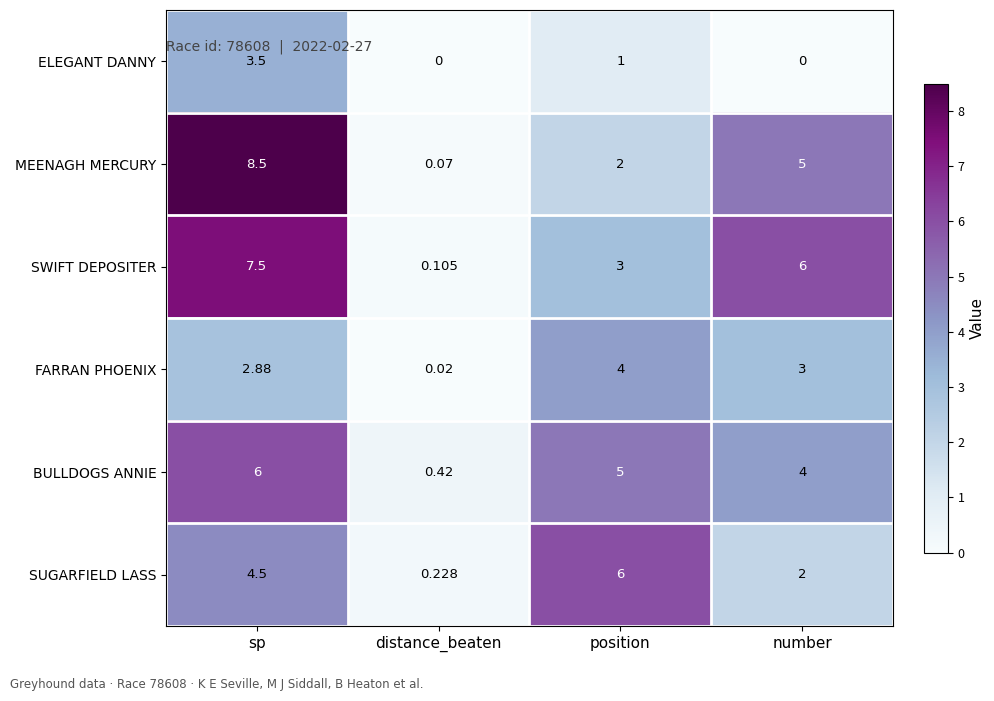

Count the number of categories in the chart.

4